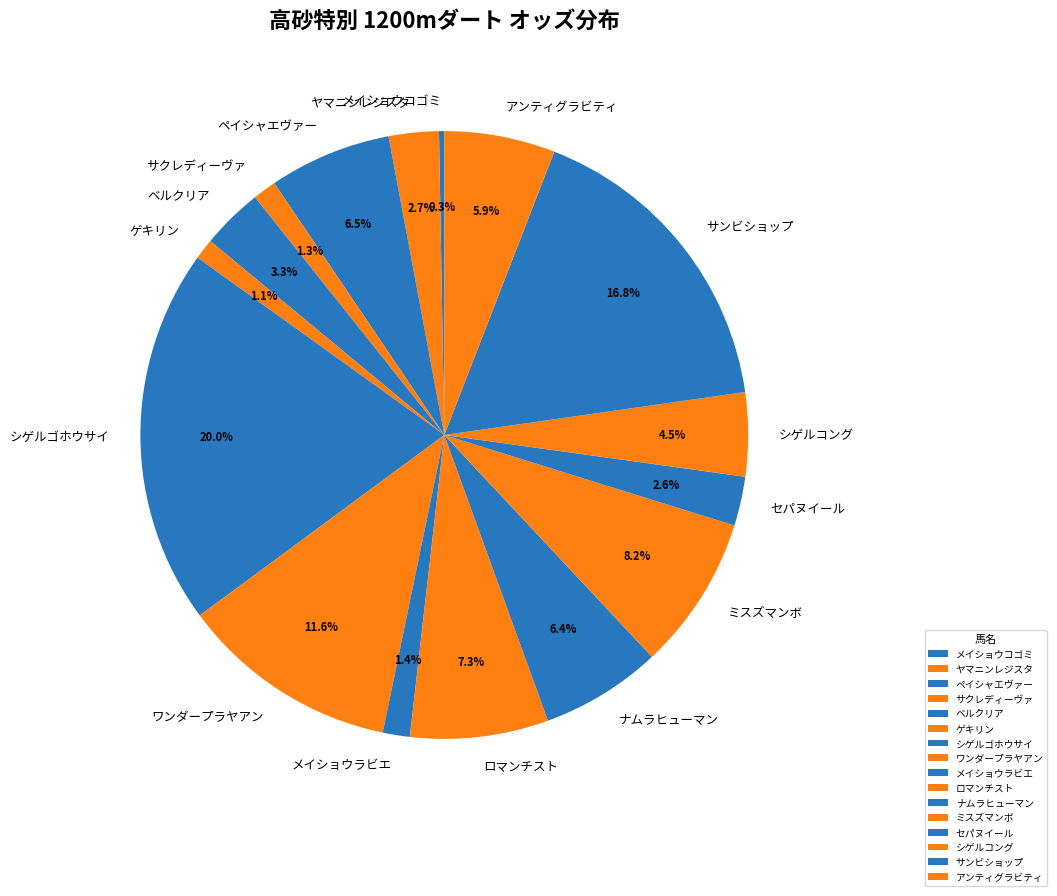

To the nearest percent, what is the average slice percentage?

6%